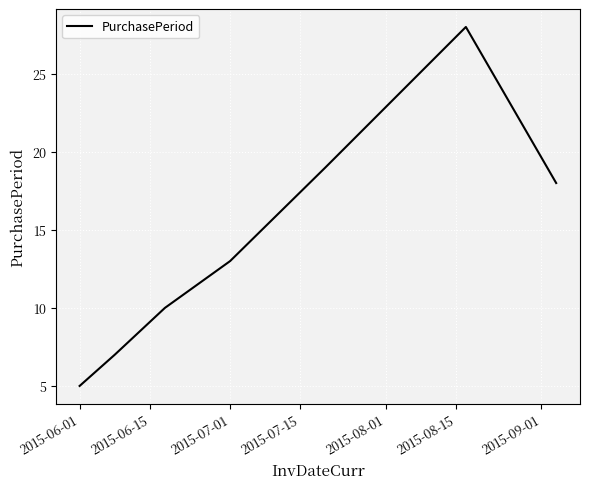

How many interior local peaks (higher than both neighbors) does the data have?

1